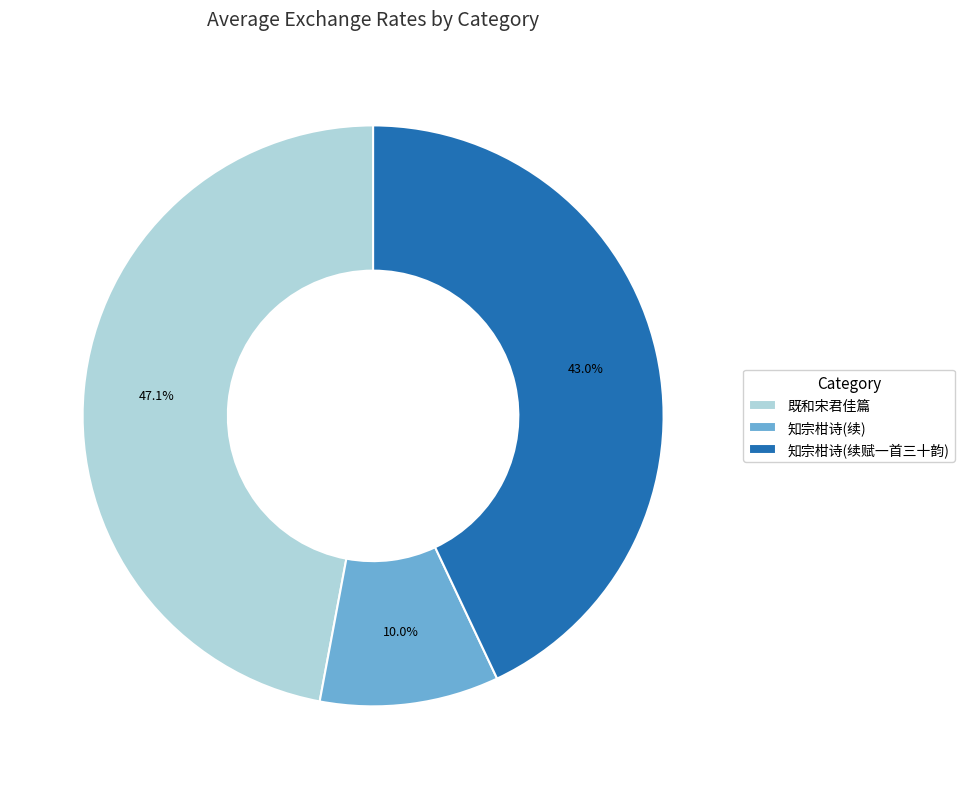

How many slices are in this pie chart?

3